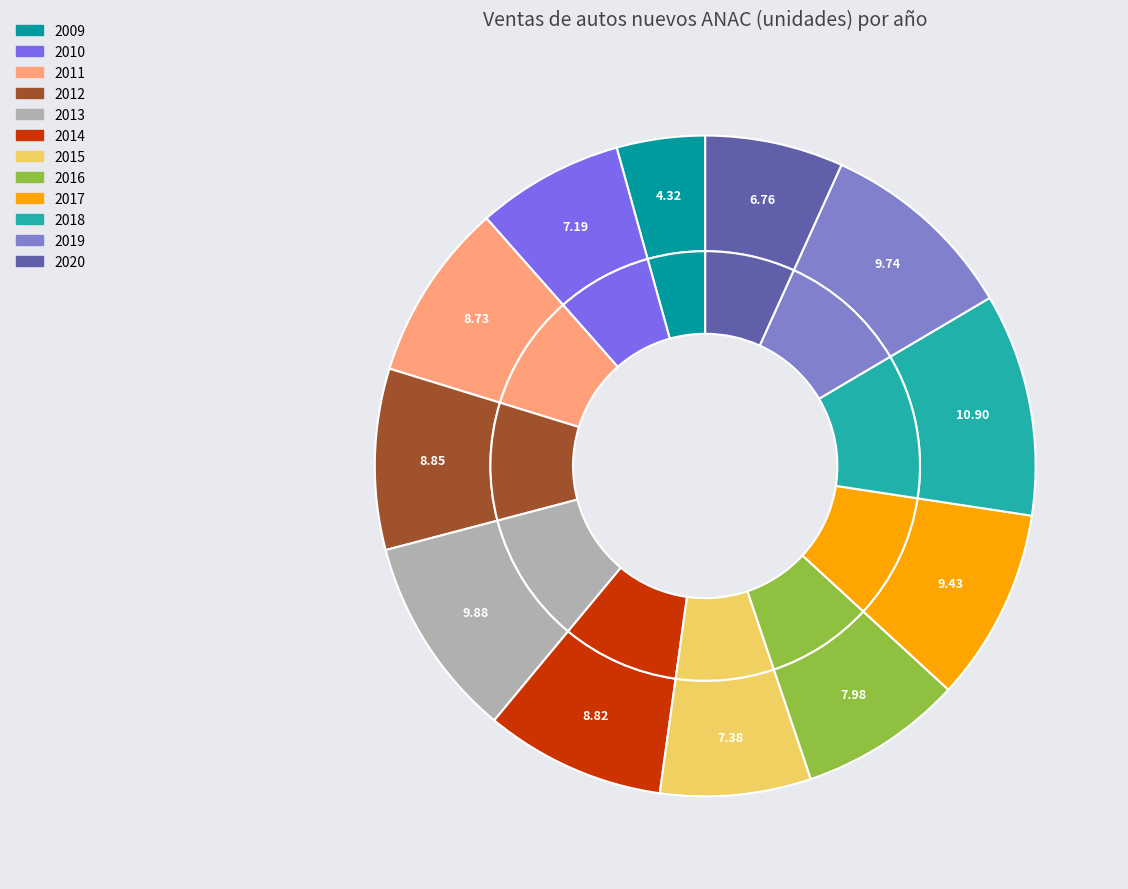

Does 2014 account for over 50% of the chart?

No